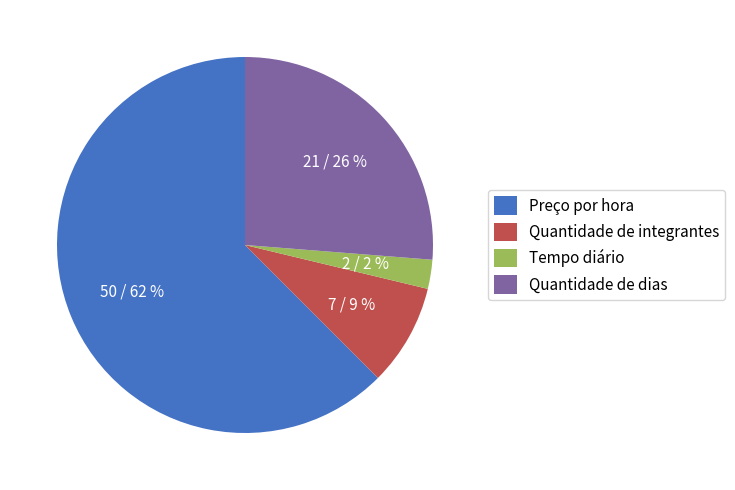

What percentage is the Quantidade de integrantes slice, to the nearest percent?

9%